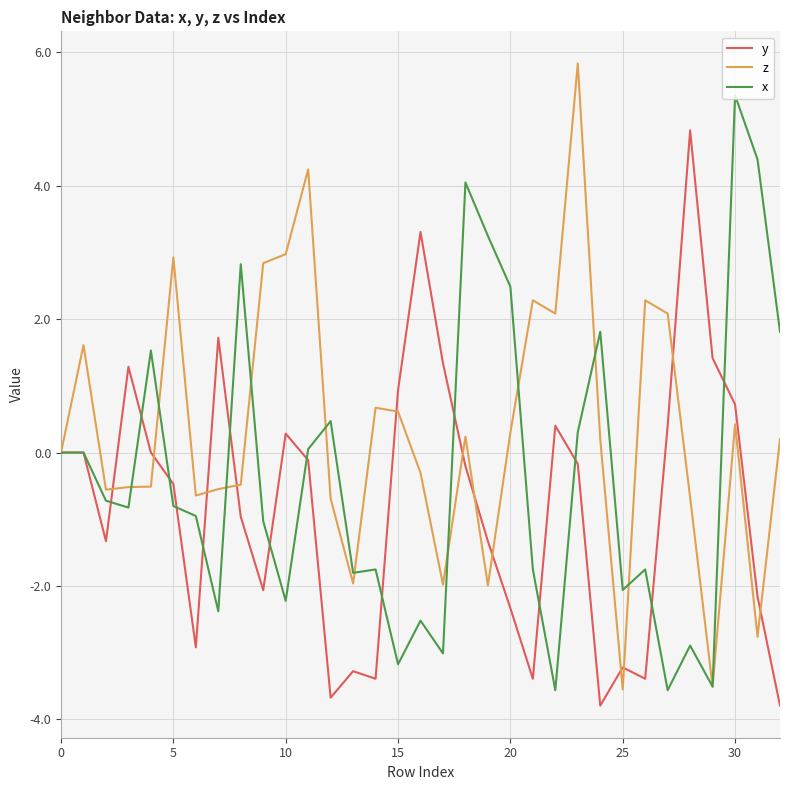

Rank the series by their average value, from lowest to highest.

y, x, z